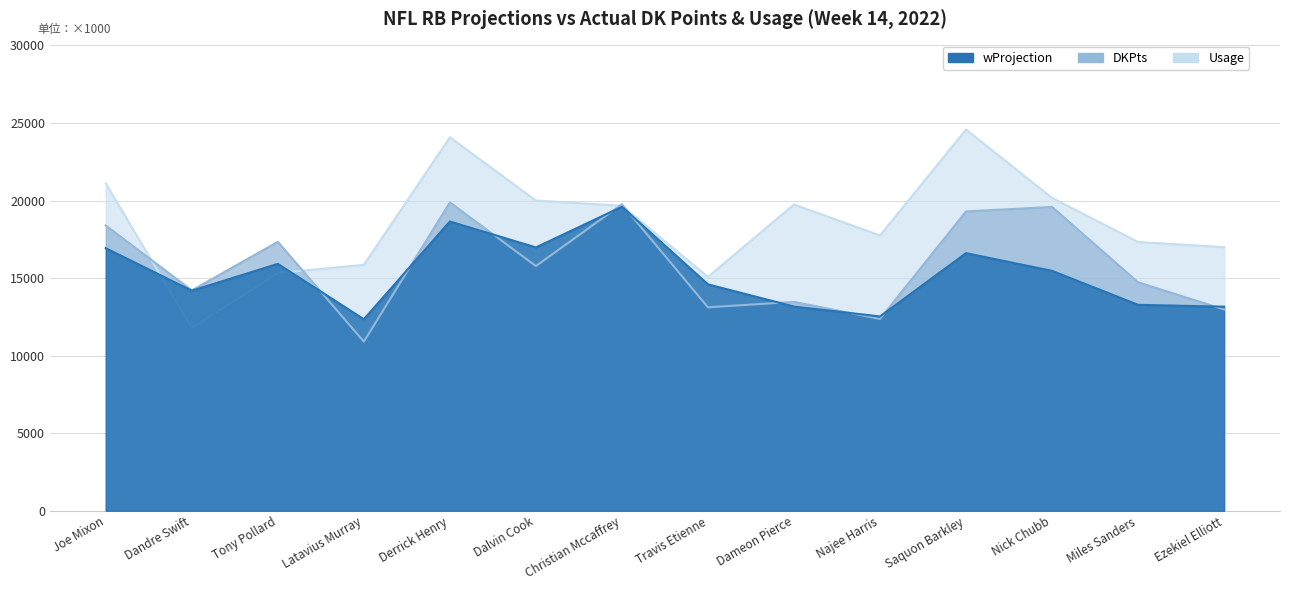

Where is wProjection nearest to the value 15975?

Tony Pollard